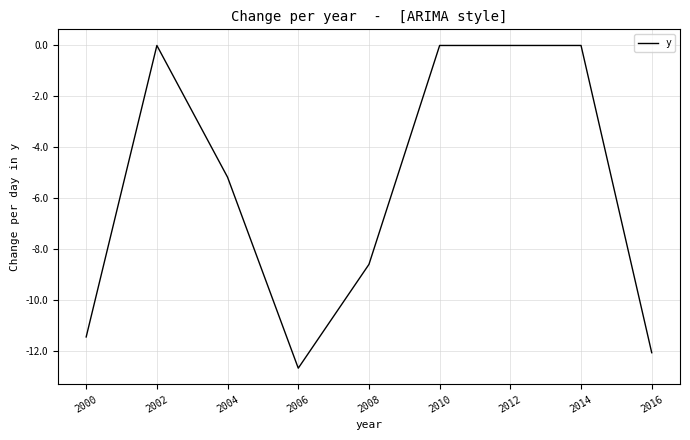

The value at 2000 is -11.4. True or false?

True